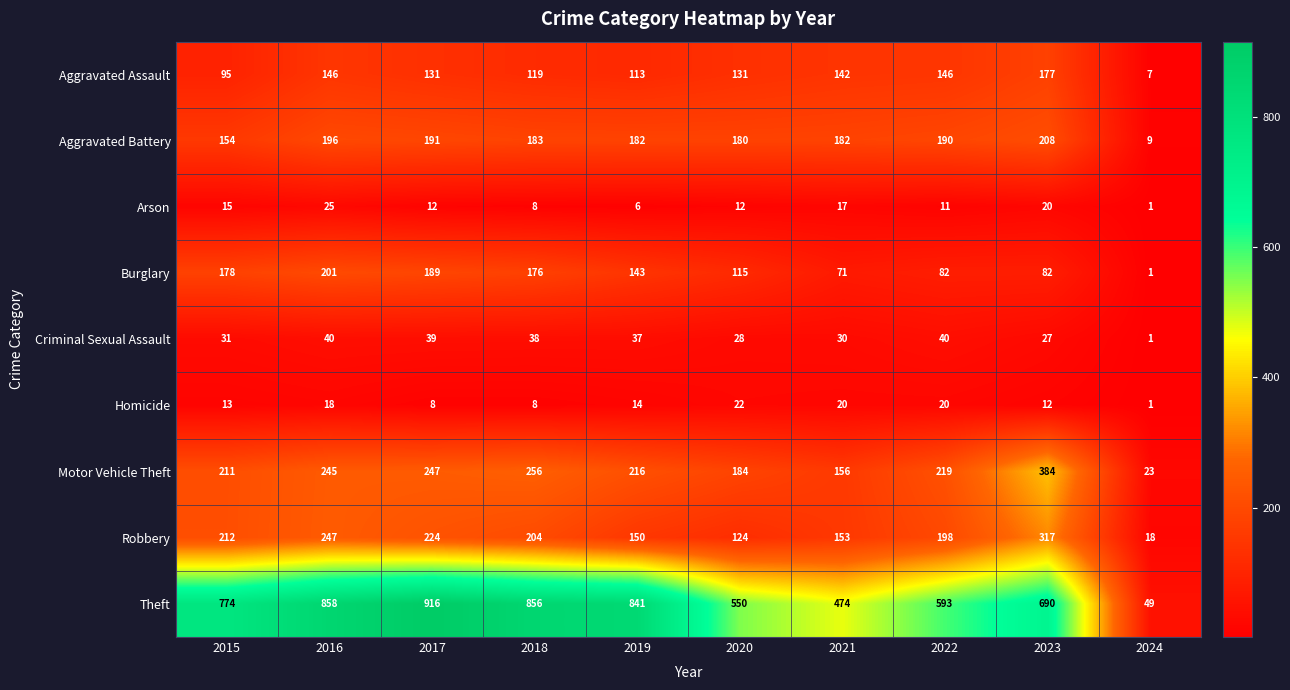

What is the maximum value shown in the chart?

916